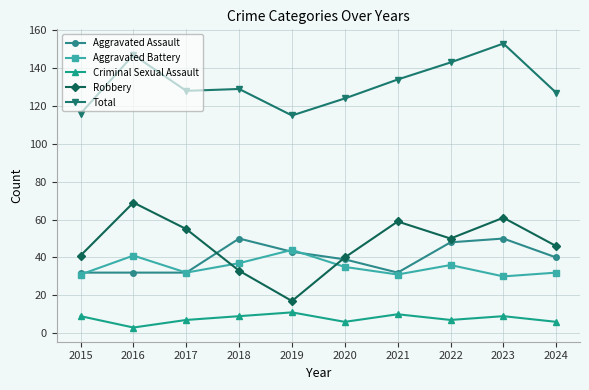

True or false: Aggravated Battery has more than 2 interior local peaks.

True